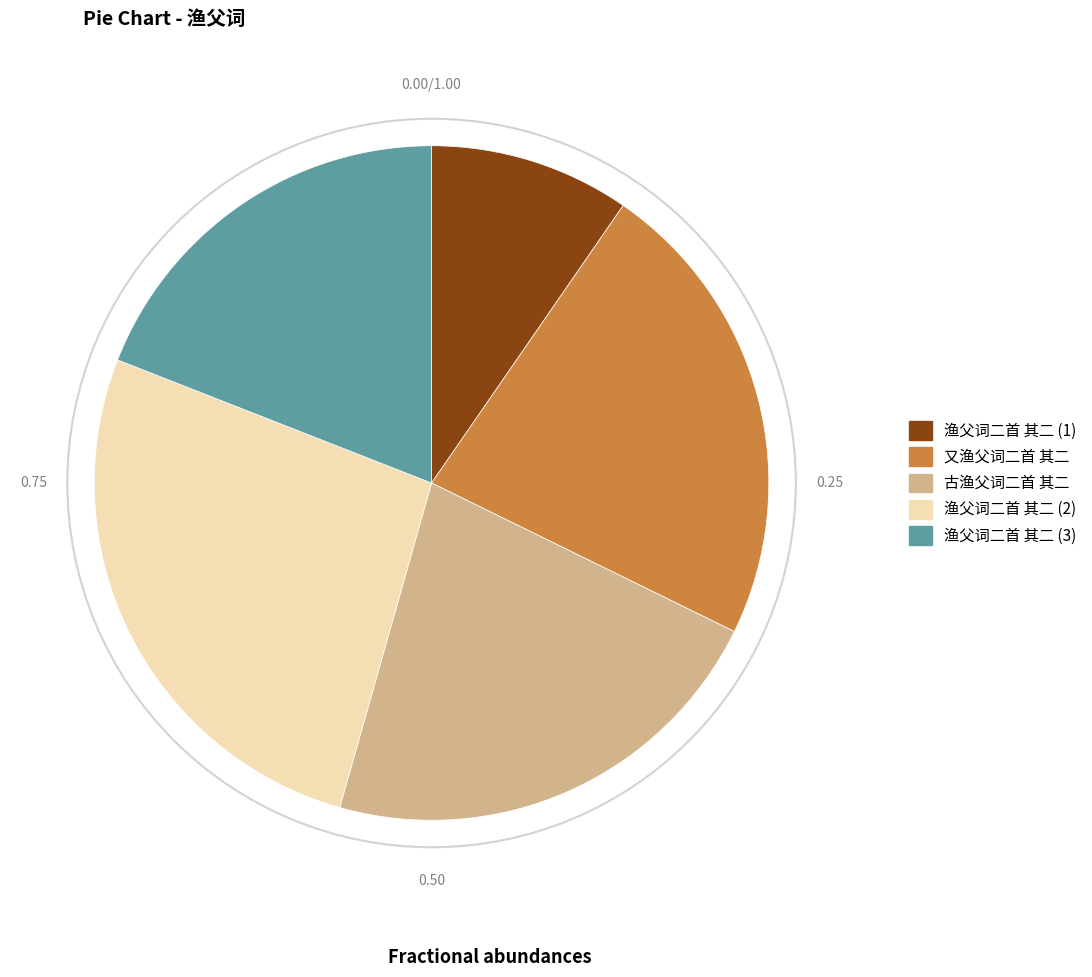

Which slice is the largest?

渔父词二首 其二 (2)